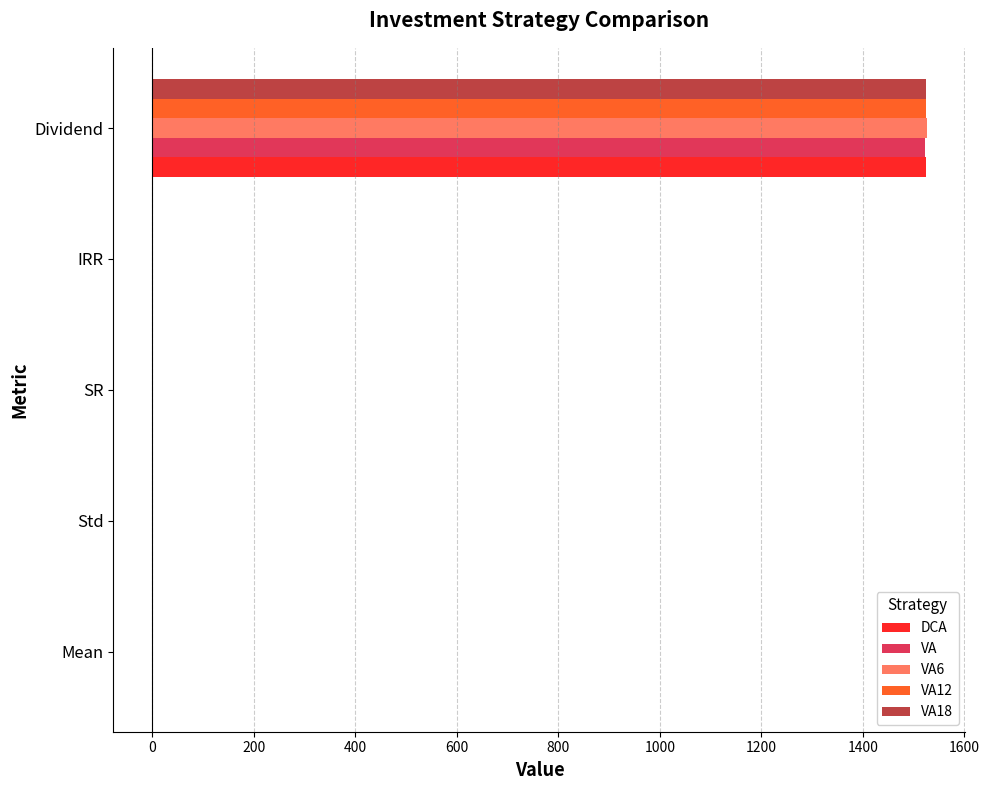

Which category has the highest value across all series?

Dividend